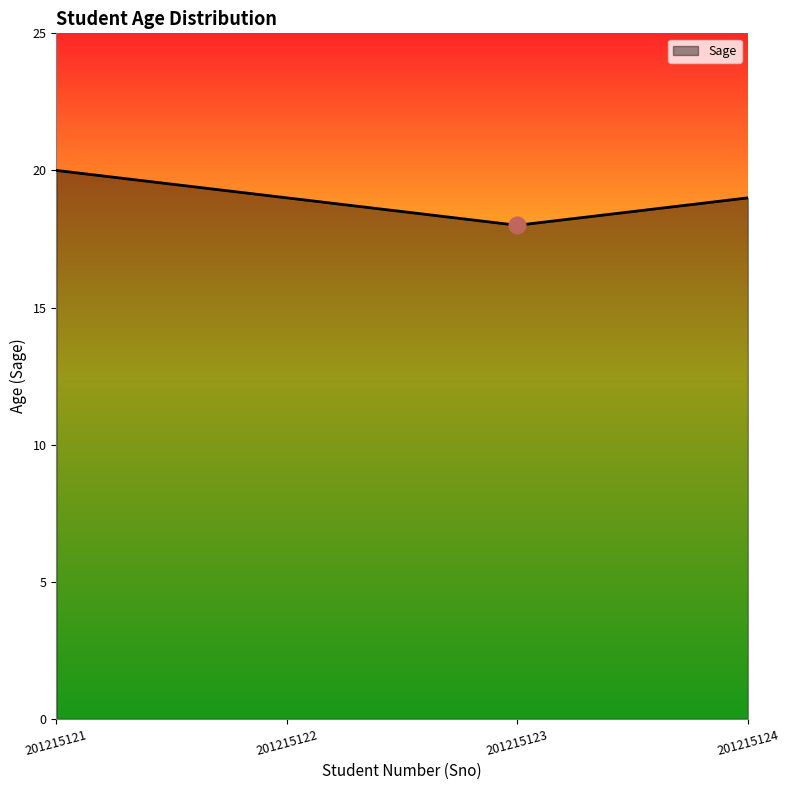

True or false: the data shows 18 at 201215123.

True